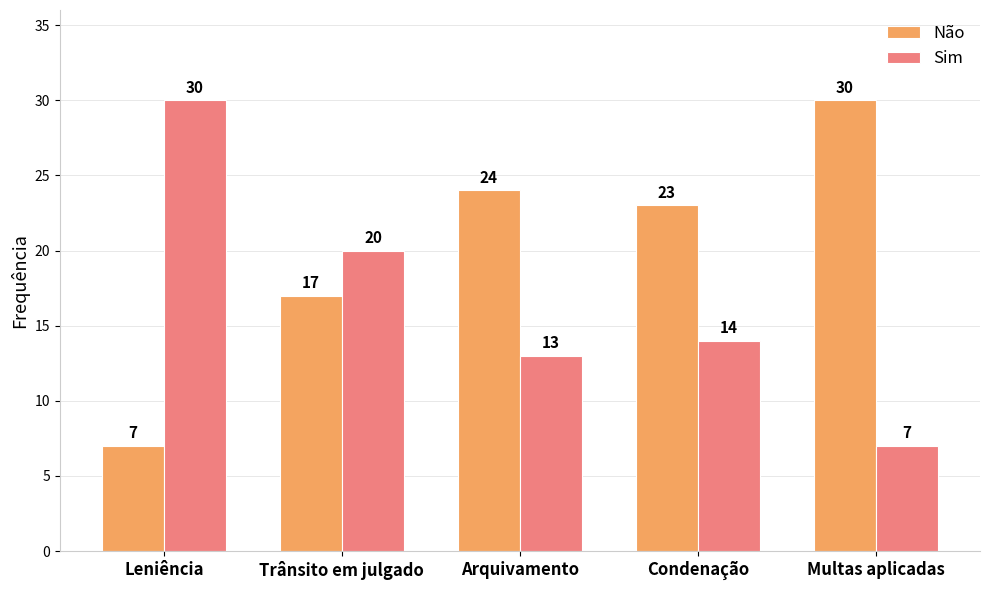

At Leniência, list the series in order from smallest to largest.

Não, Sim